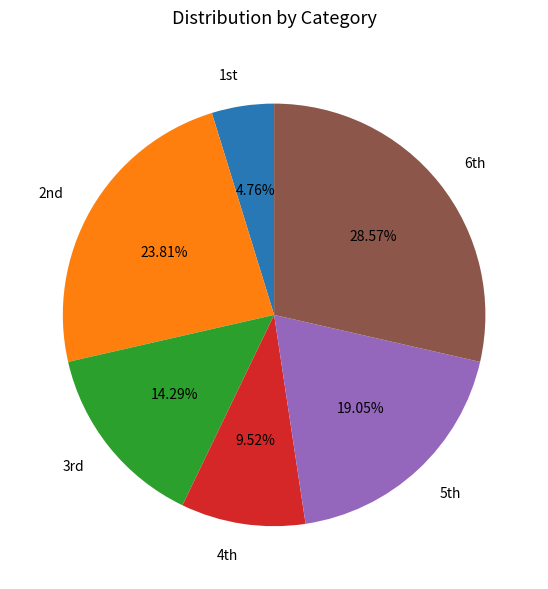

Is there a majority slice in this chart?

No